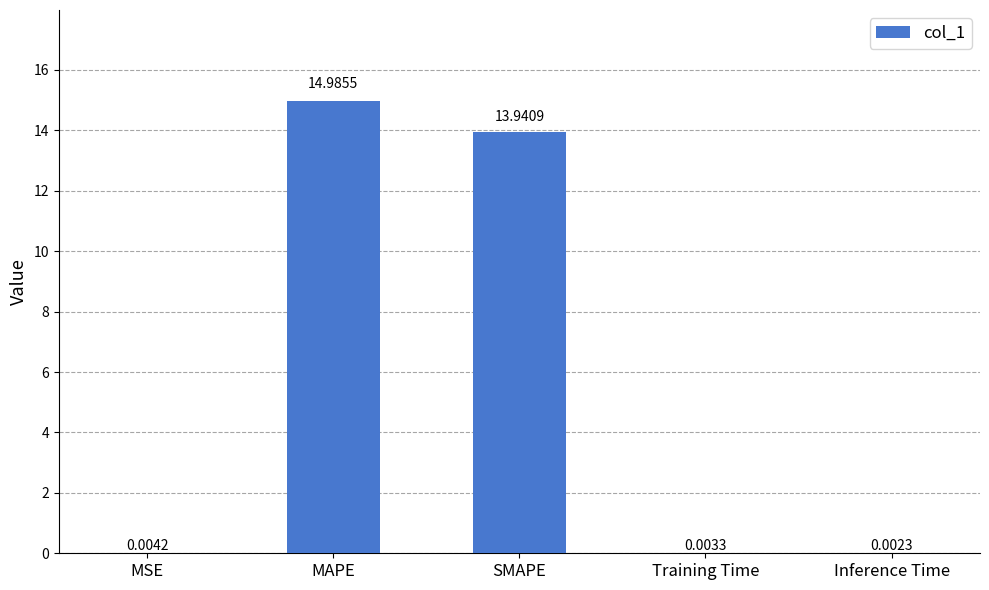

What is the sum of the values at MAPE and Training Time?

15.0